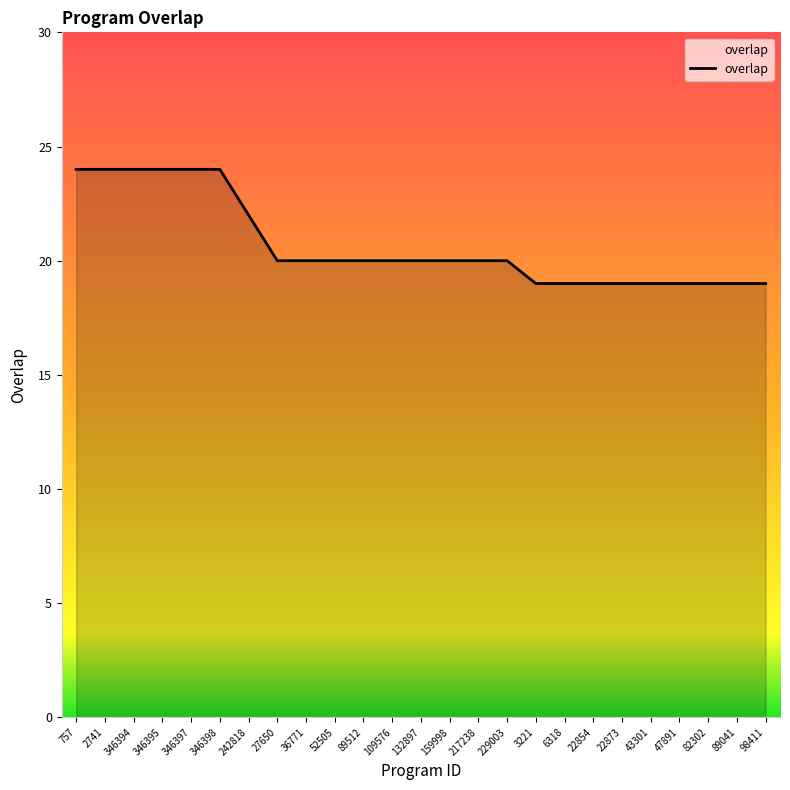

Reading left to right, extract all data points from this chart.

24	24	24	24	24	24	22	20	20	20	20	20	20	20	20	20	19	19	19	19	19	19	19	19	19